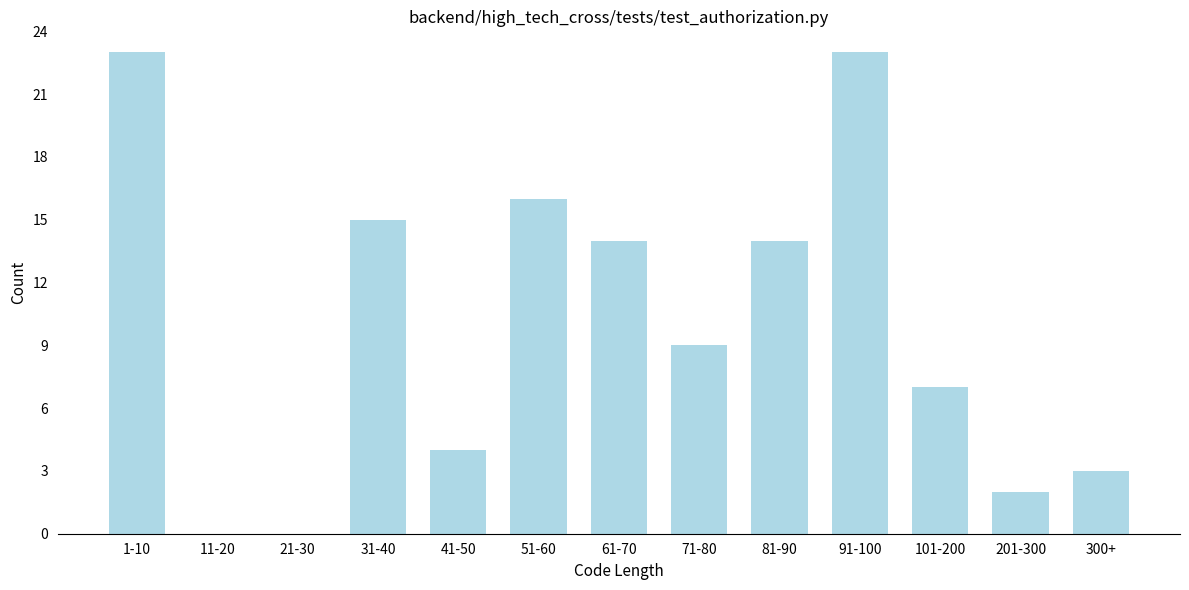

Reading right to left, list all the values displayed in this chart.

300+=3	201-300=2	101-200=7	91-100=23	81-90=14	71-80=9	61-70=14	51-60=16	41-50=4	31-40=15	21-30=0	11-20=0	1-10=23